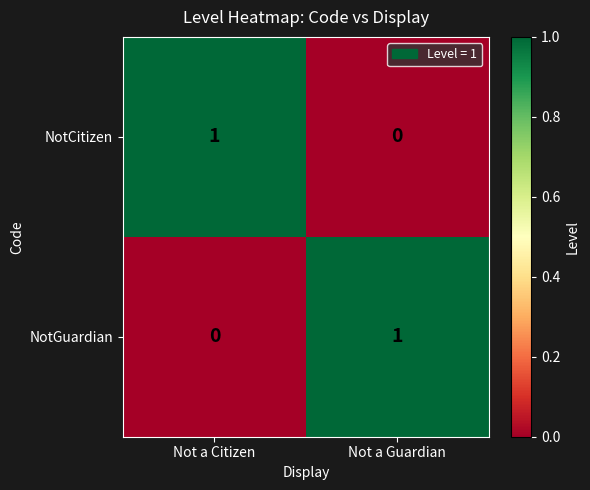

At which label is NotCitizen closest to 0?

Not a Guardian